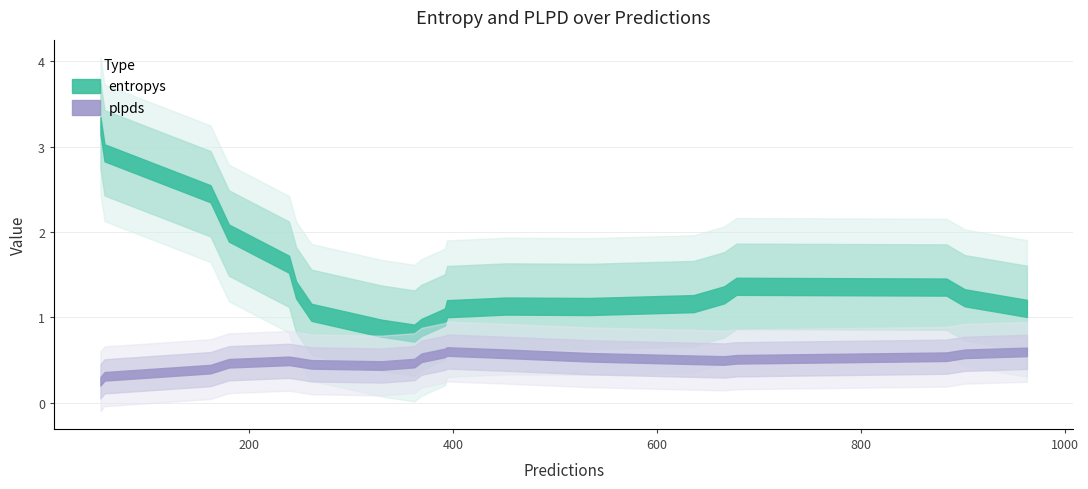

How many data points in entropys are less than 1?

9